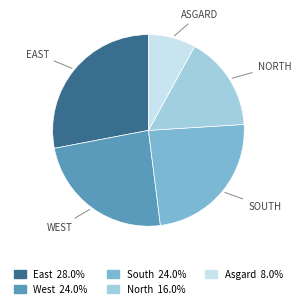

How many segments does this pie chart have?

5